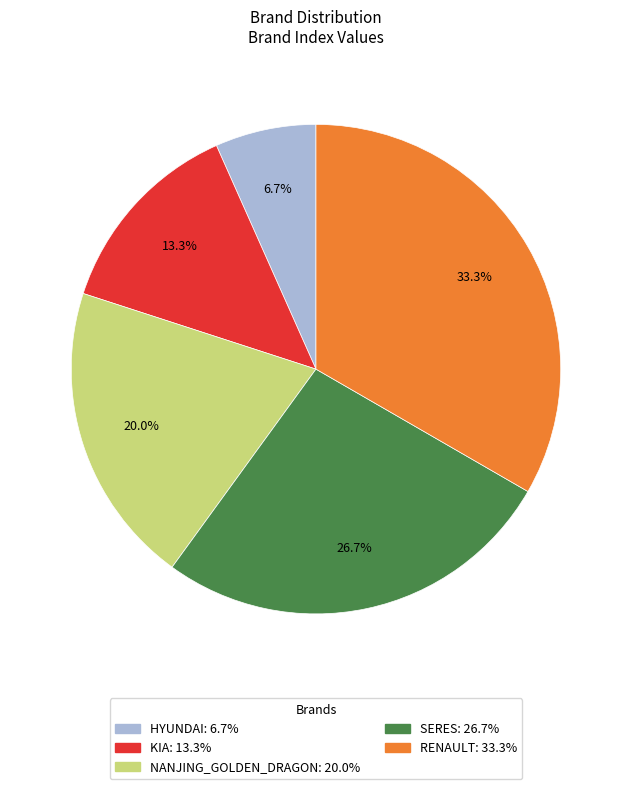

What is the ratio of the value at KIA to the value at SERES?

0.5